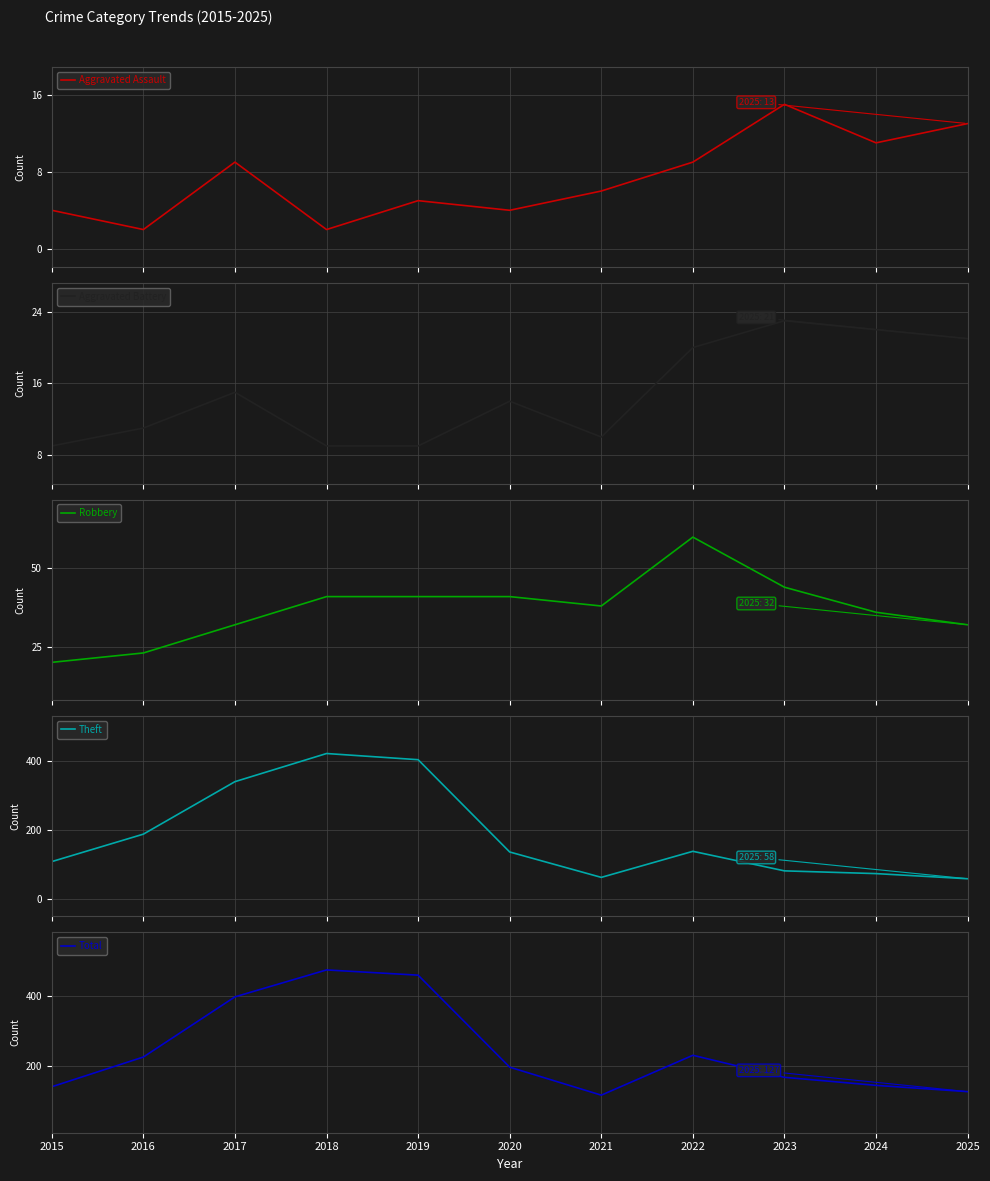

What is the difference between the maximum and minimum values in the Total series?

358